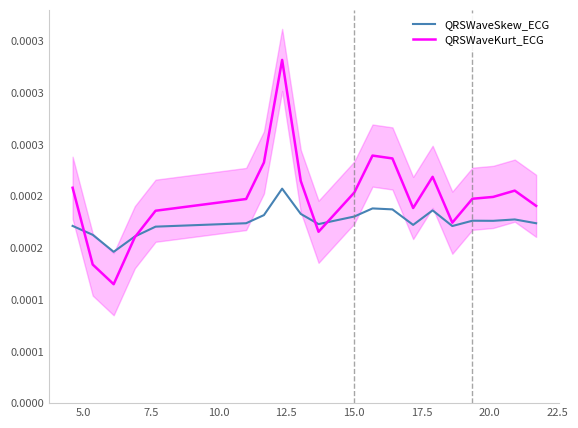

Which series has the largest total across all categories?

QRSWaveKurt_ECG